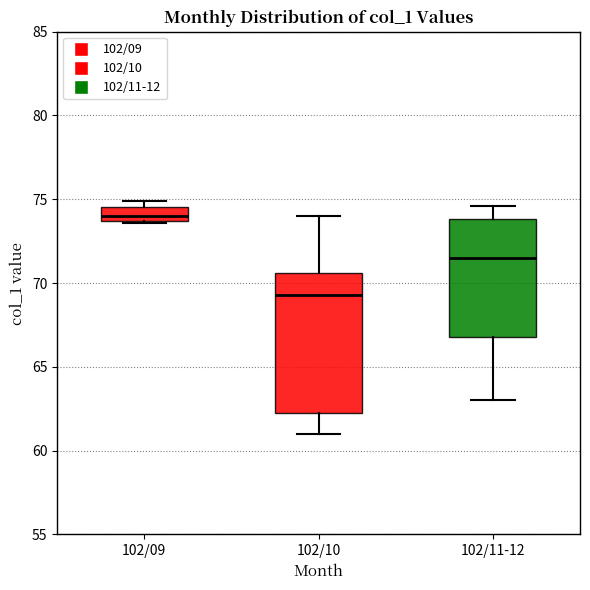

Where is the upper edge of the box for 102/09 on the y-axis? The values are not printed on the chart, so give them approximately, as read against the axis.

74.5